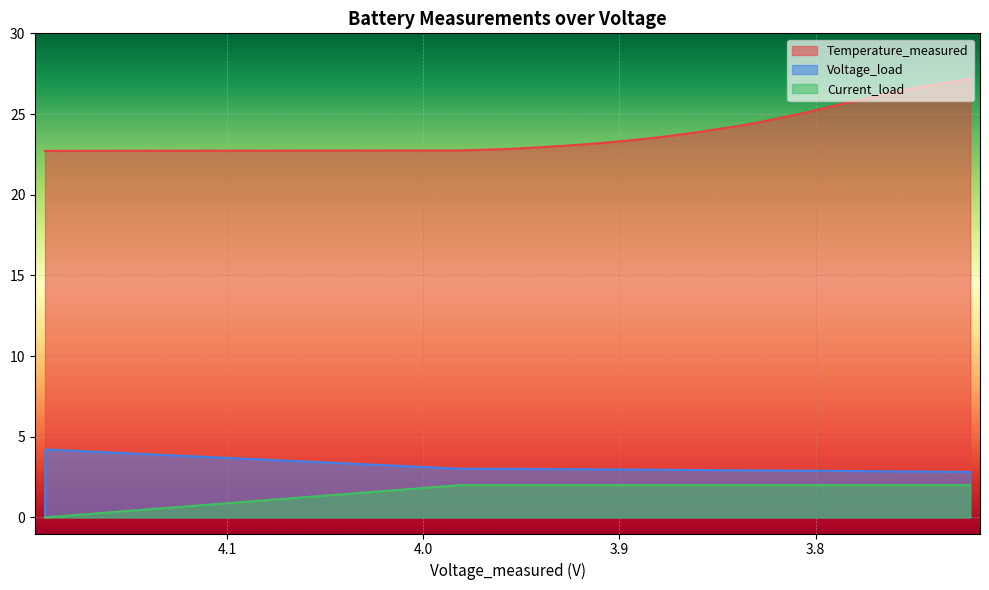

True or false: Temperature_measured has a value of 43.5 at 36.

False